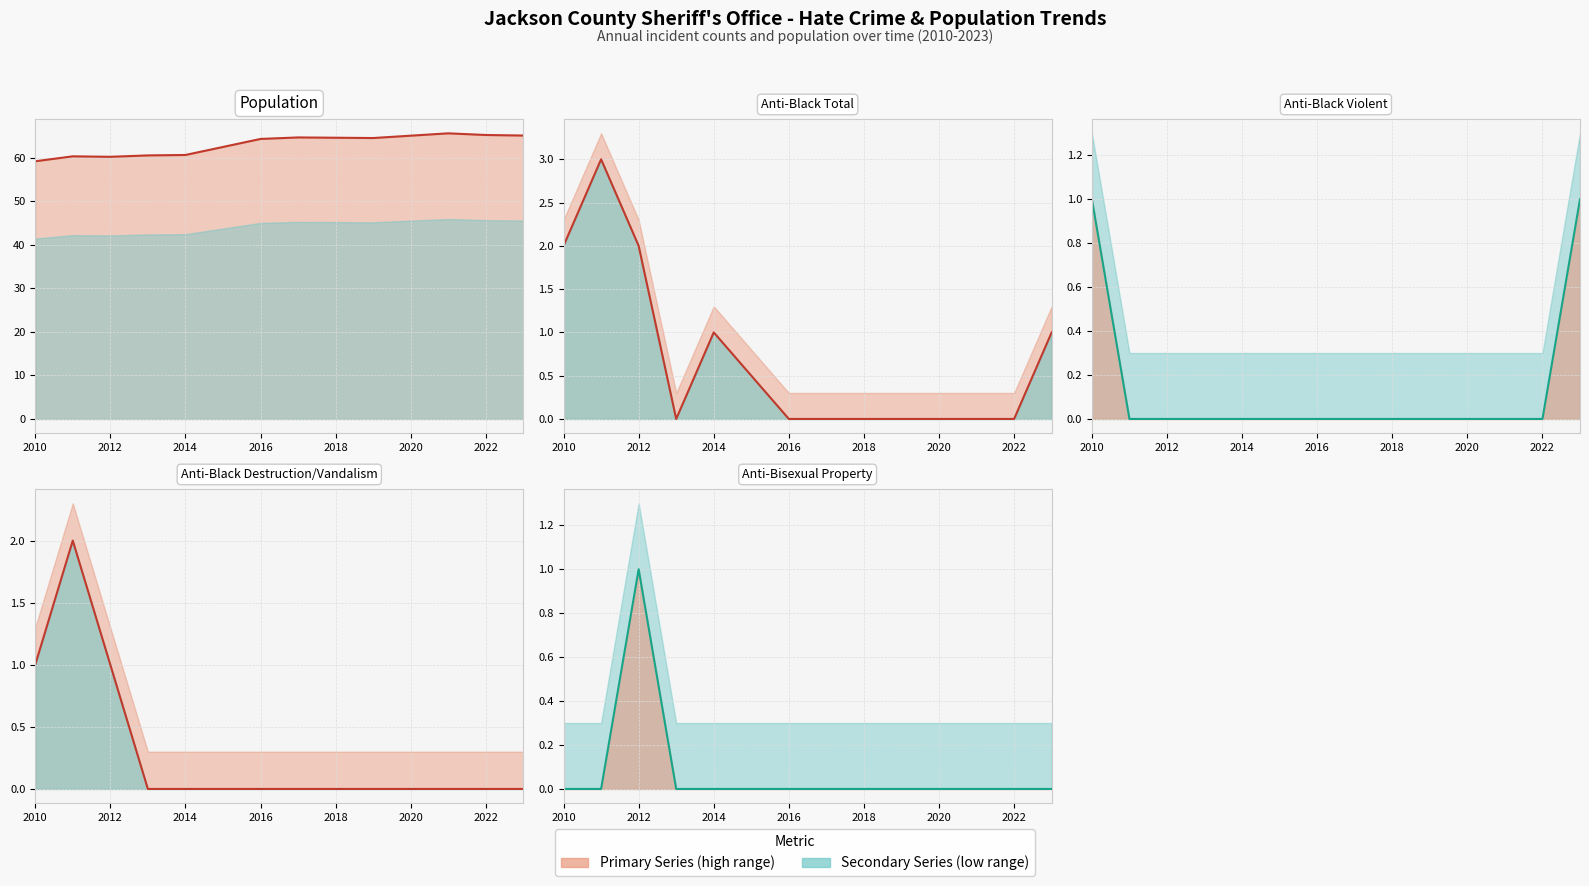

What position from the left is 2012?

2